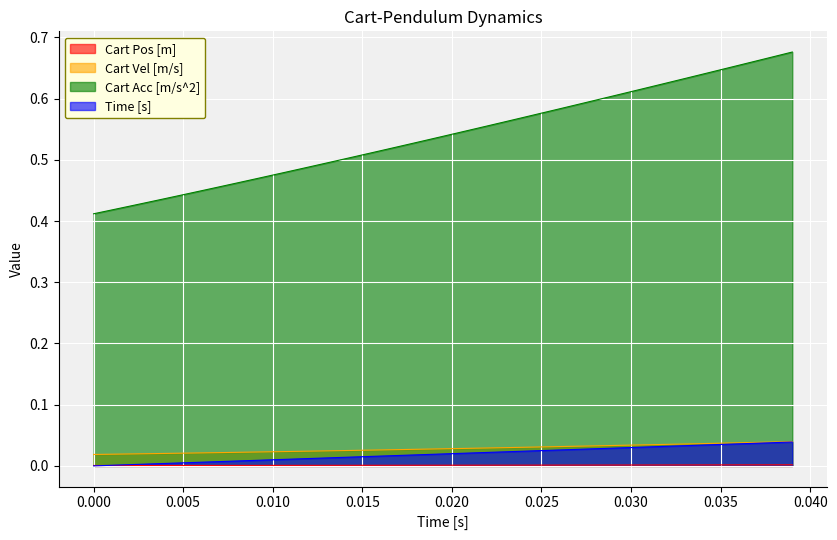

True or false: Cart Vel [m/s] and Cart Acc [m/s^2] cross at least once.

False